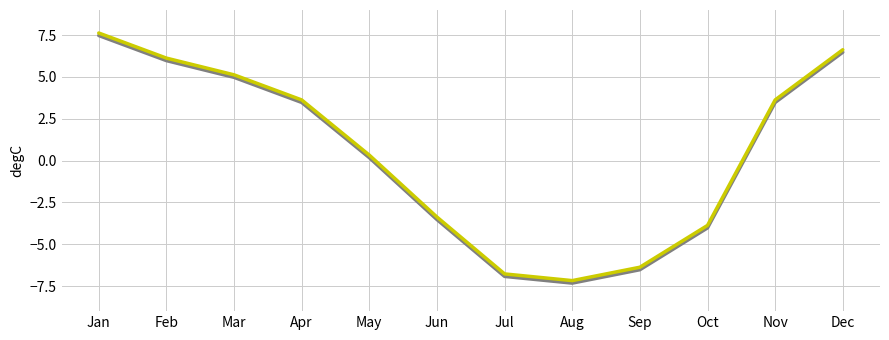

What is the maximum value shown in the chart?

7.6